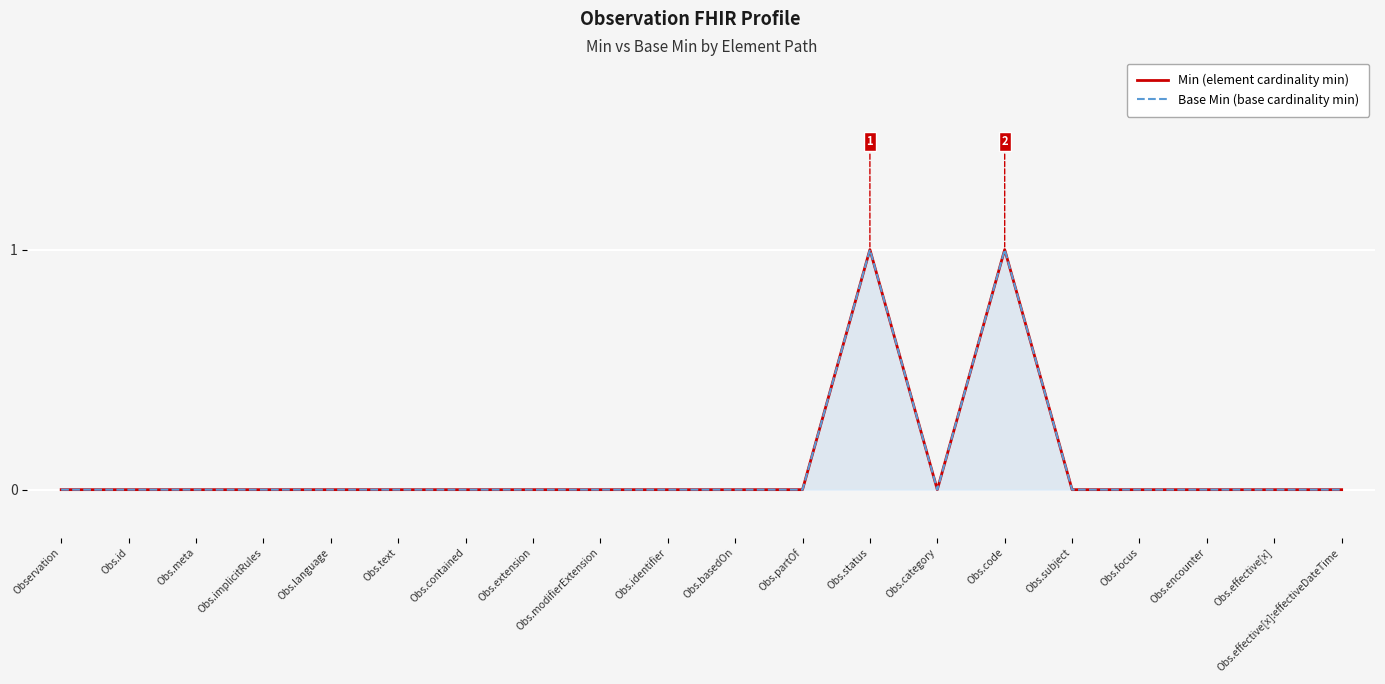

Which series has the largest total across all categories?

Min (element cardinality min)